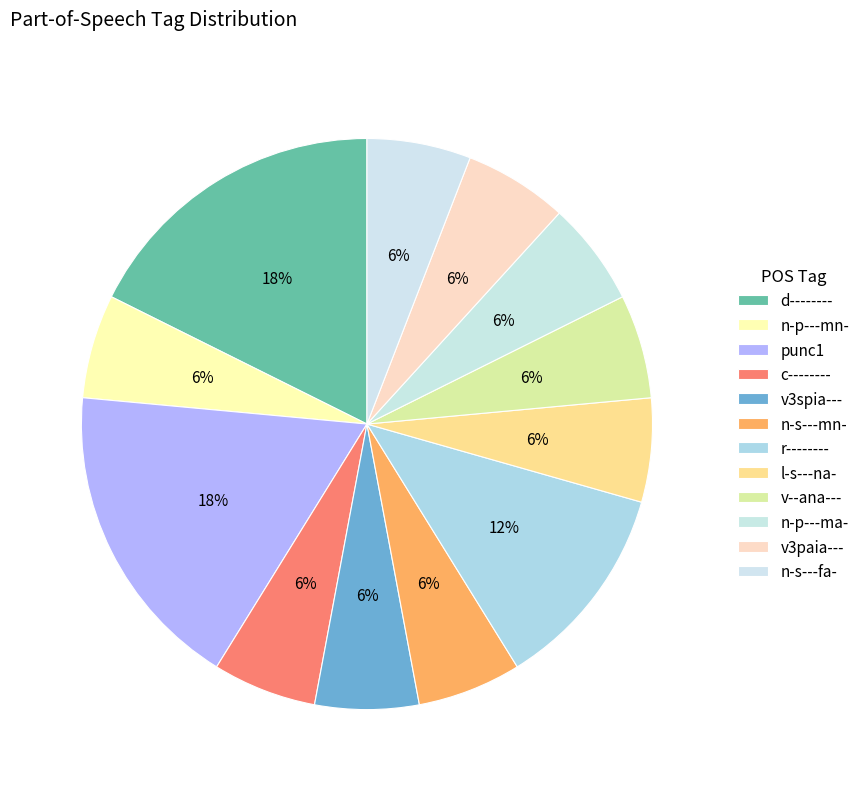

How many segments does this pie chart have?

12